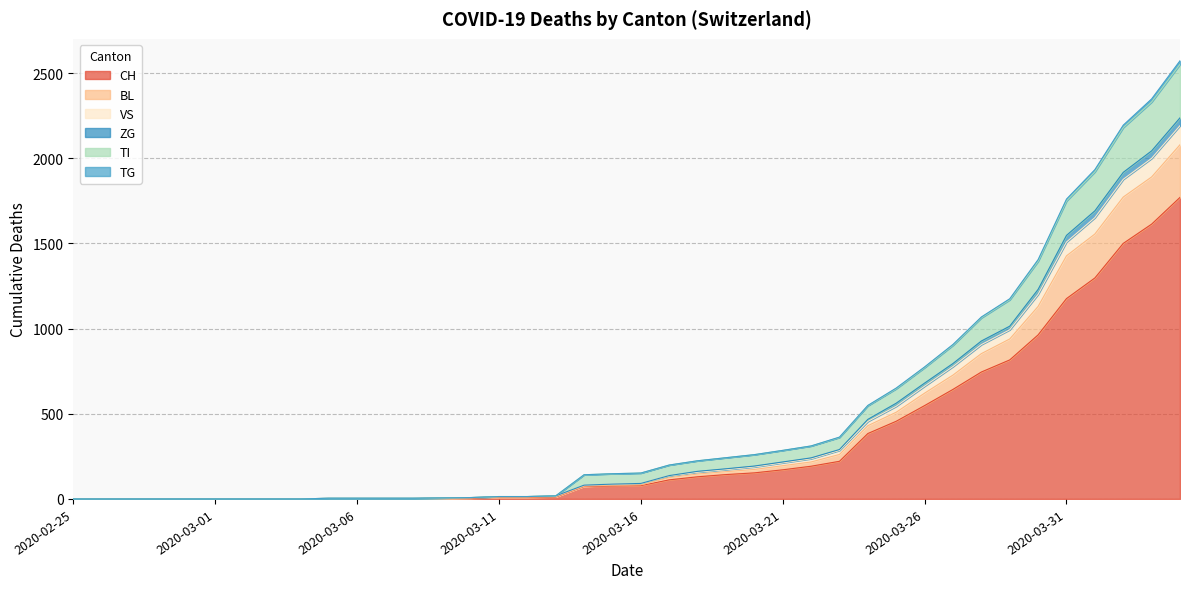

True or false: TG and BL intersect in this chart.

False